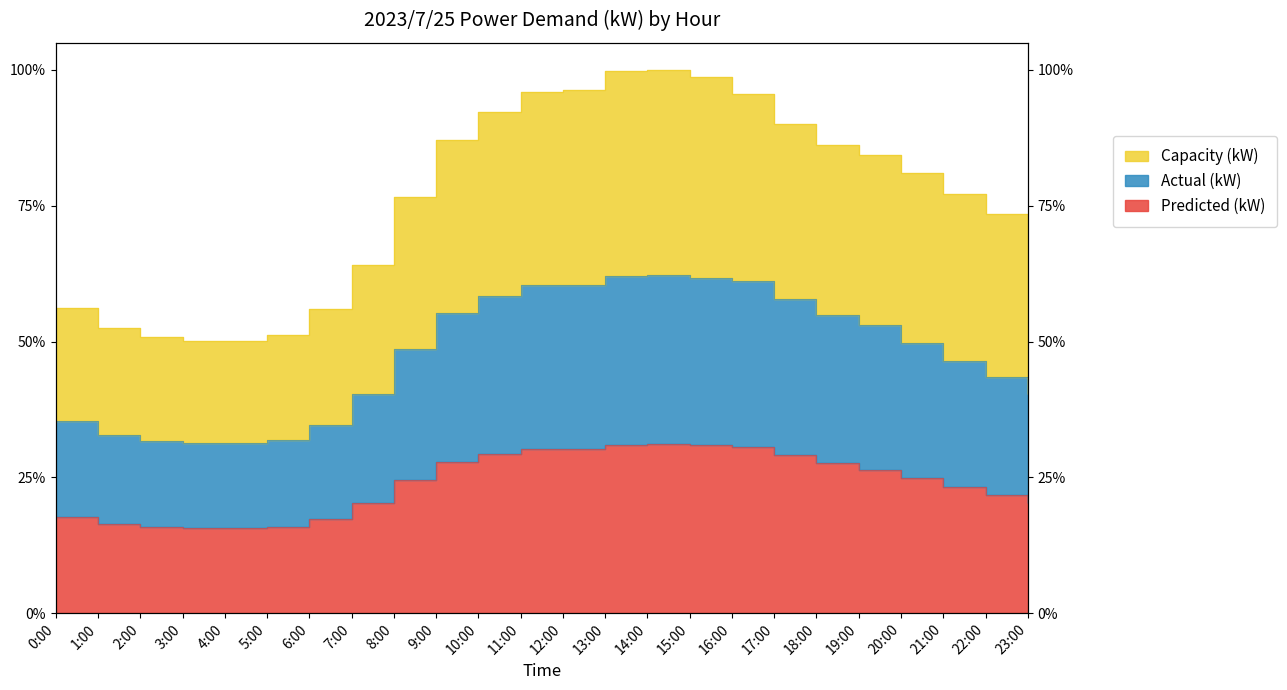

Reading right to left, list all the values displayed in this chart.

Predicted (kW): 23:00=3351	22:00=3615	21:00=3854	20:00=4123	19:00=4386	18:00=4572	17:00=4823	16:00=5075	15:00=5135	14:00=5158	13:00=5133	12:00=5002	11:00=5026	10:00=4869	9:00=4606	8:00=4062	7:00=3368	6:00=2883	5:00=2634	4:00=2587	3:00=2588	2:00=2623	1:00=2724	0:00=2930
Actual (kW): 23:00=6690	22:00=7224	21:00=7695	20:00=8249	19:00=8813	18:00=9119	17:00=9582	16:00=10135	15:00=10246	14:00=10327	13:00=10306	12:00=10027	11:00=10037	10:00=9699	9:00=9176	8:00=8082	7:00=6683	6:00=5740	5:00=5277	4:00=5183	3:00=5195	2:00=5257	1:00=5445	0:00=5858
Capacity (kW): 23:00=11560	22:00=12188	21:00=12804	20:00=13431	19:00=13985	18:00=14314	17:00=14949	16:00=15858	15:00=16369	14:00=16593	13:00=16556	12:00=15976	11:00=15907	10:00=15316	9:00=14462	8:00=12727	7:00=10628	6:00=9282	5:00=8505	4:00=8306	3:00=8326	2:00=8431	1:00=8700	0:00=9337